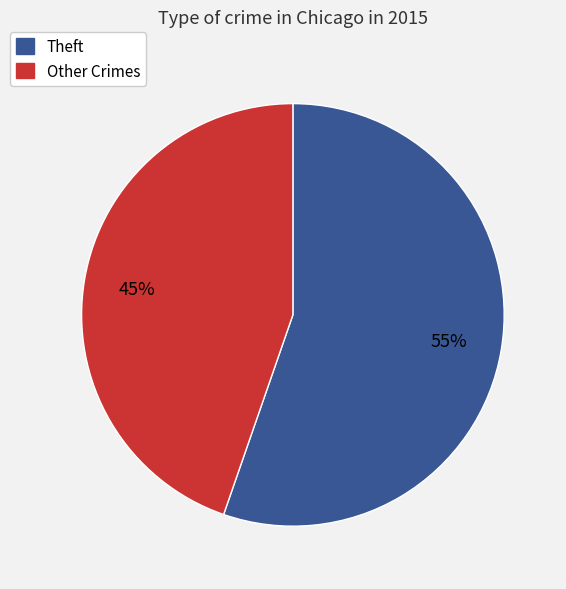

Is there any slice that represents more than half of the pie?

Yes